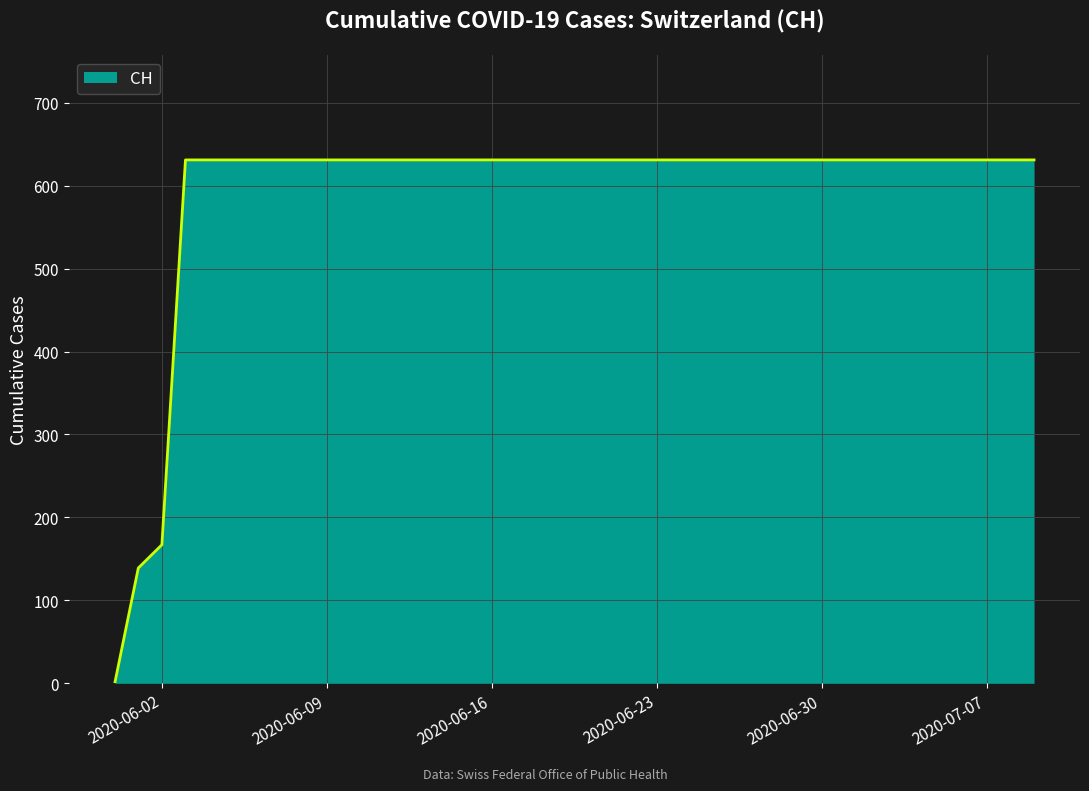

What is the difference between the maximum and minimum values?

631